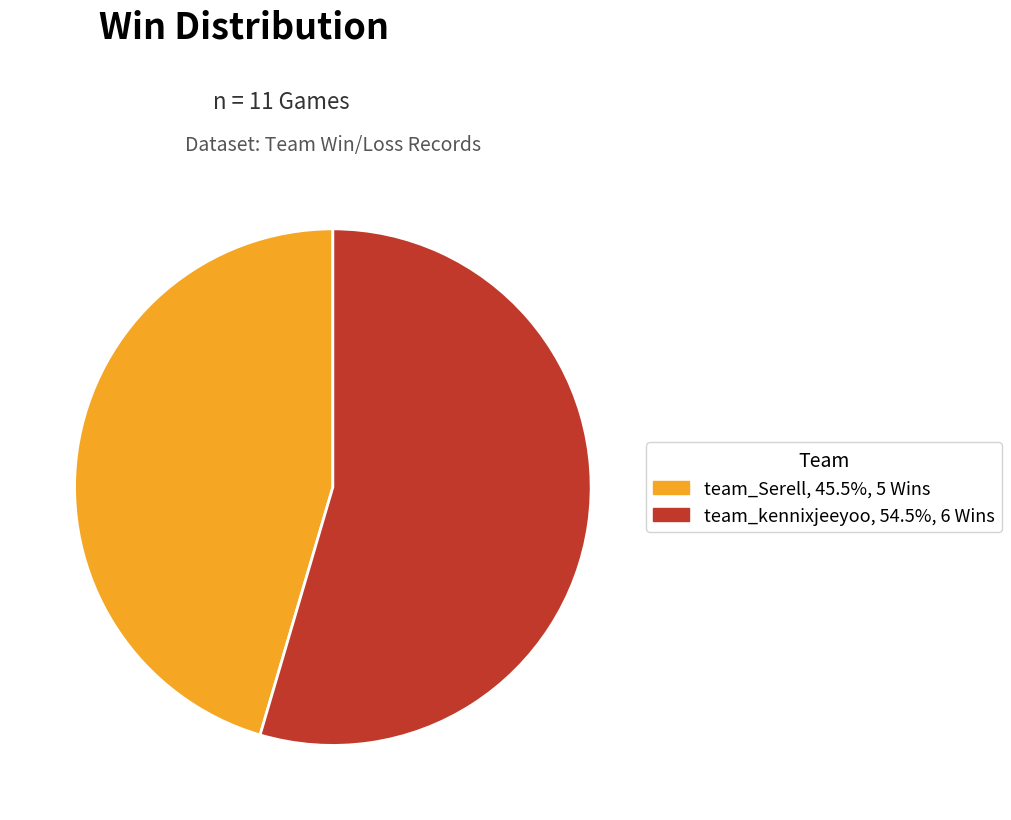

Combined, do team_Serell and team_kennixjeeyoo account for over 50%?

Yes